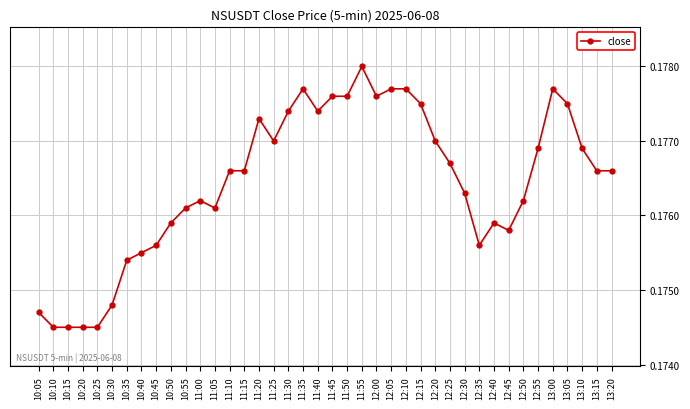

The chart shows a value of 0.1 at 11:45. True or false?

False